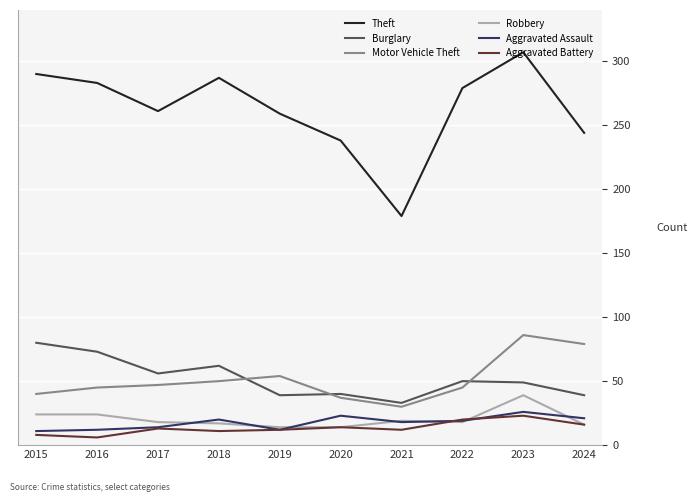

Does the chart have visible grid lines?

Yes